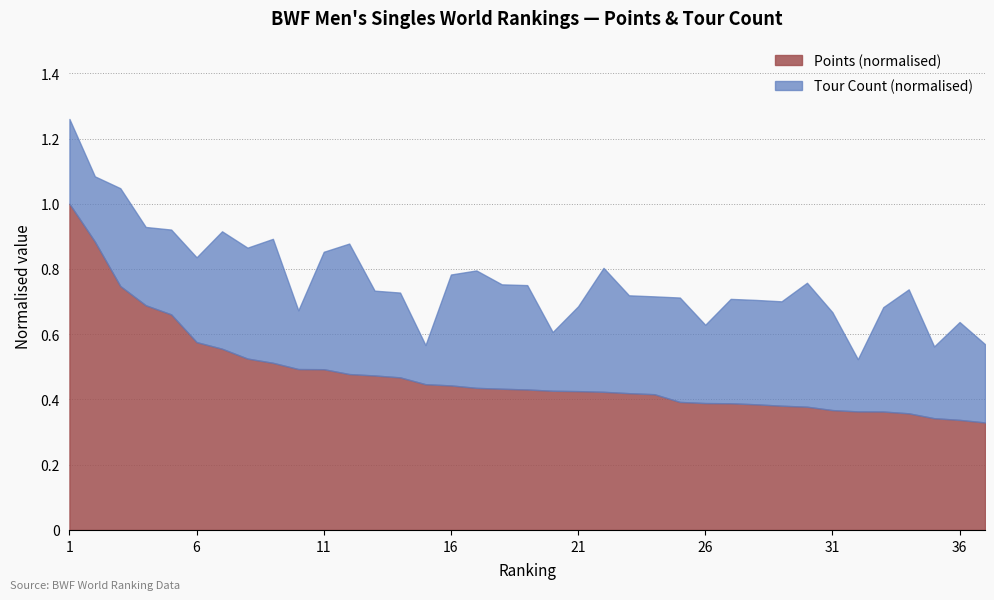

In Tour, how many points are higher than both neighbors (excluding endpoints)?

10